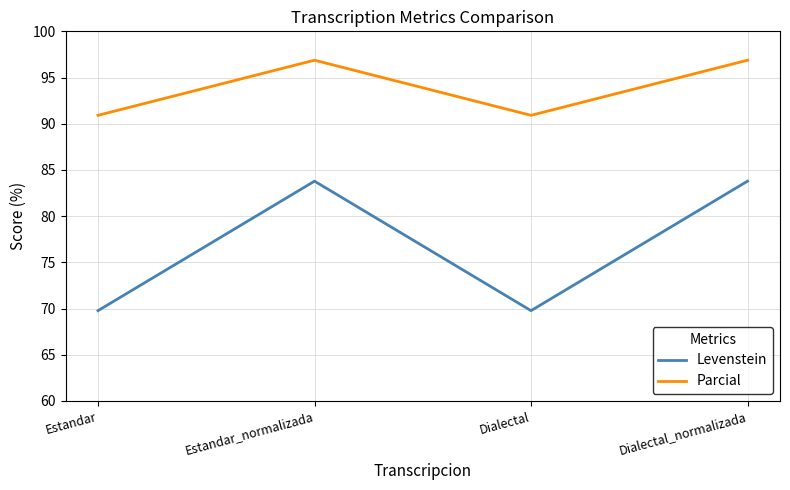

Rank the series by their maximum value, from lowest to highest.

Levenstein, Parcial